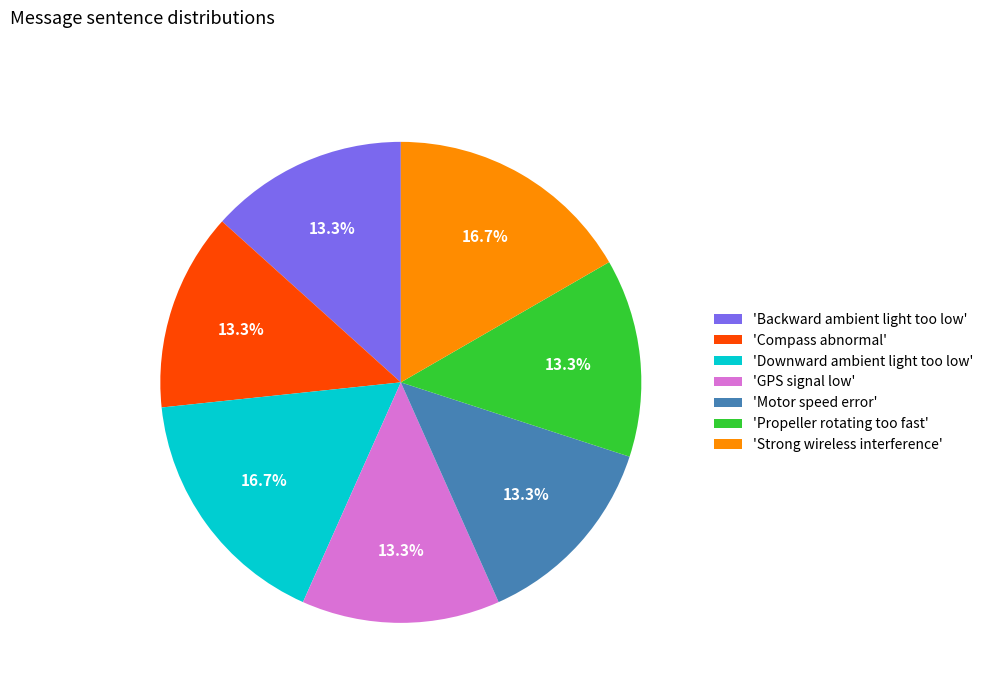

Approximately how many times larger is the value at 'Backward ambient light too low' compared to 'GPS signal low'?

1.0